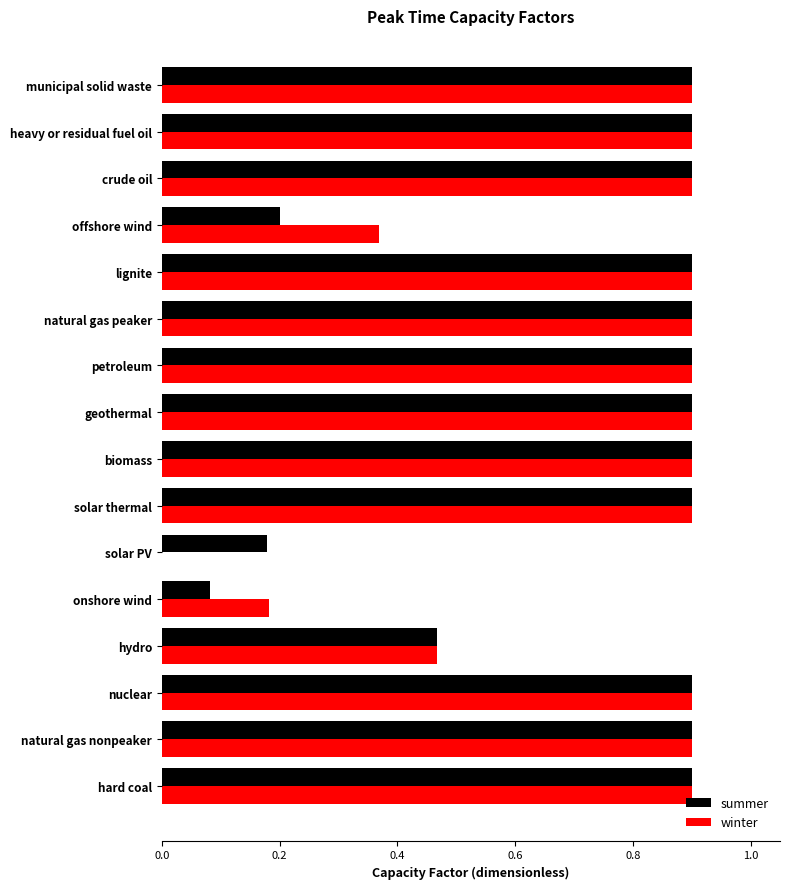

What is the maximum value for summer?

0.9